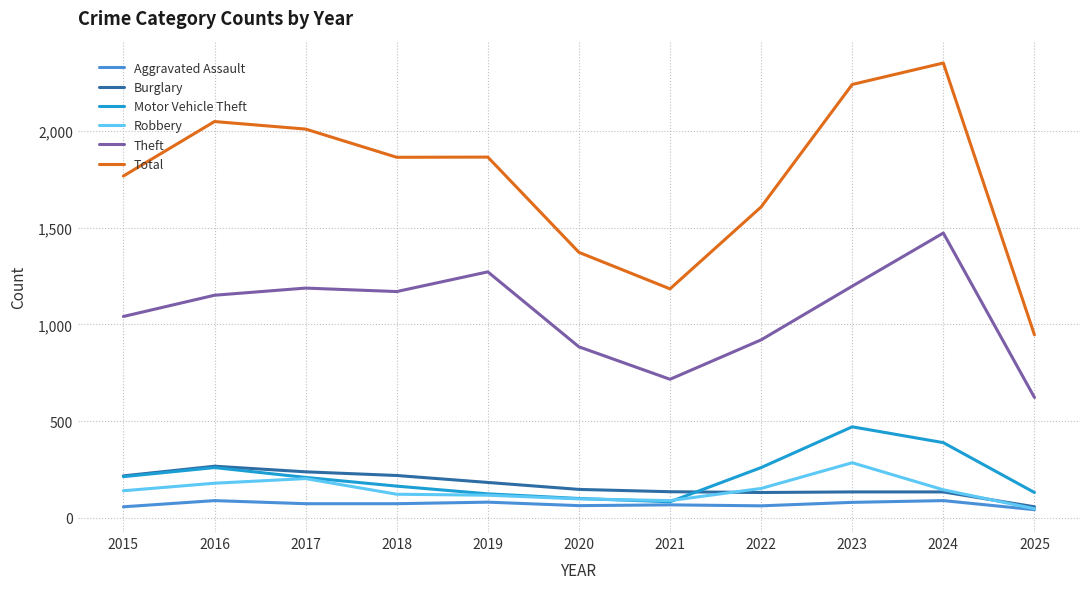

The value of Robbery at 2017 is 202. True or false?

True